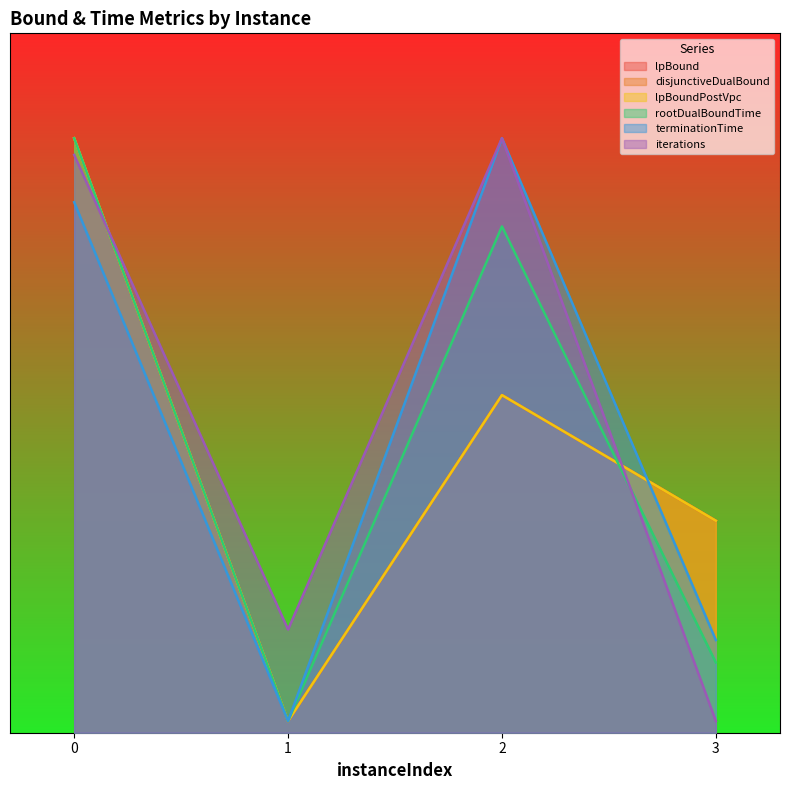

Is it true that rootDualBoundTime equals 14.6 at 3?

False